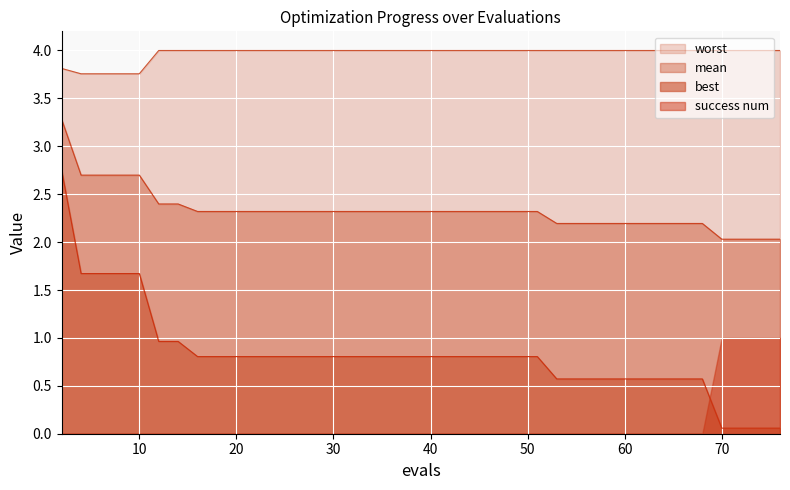

At how many categories does at least one series exceed 3?

40